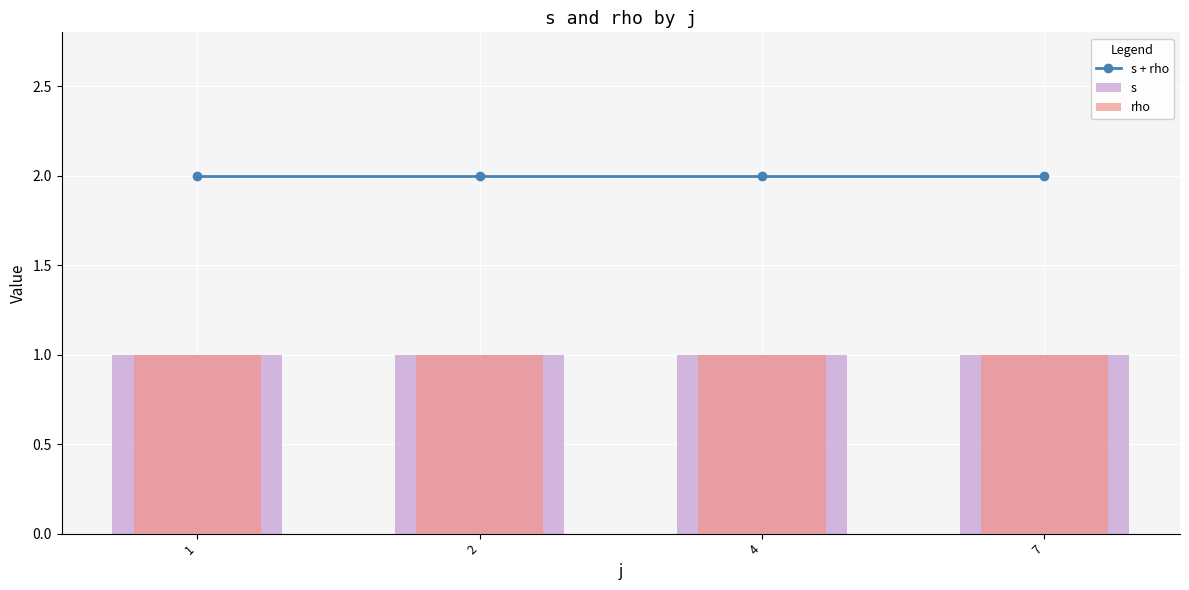

What is the value of the rho bar at the 2nd from the left?

1